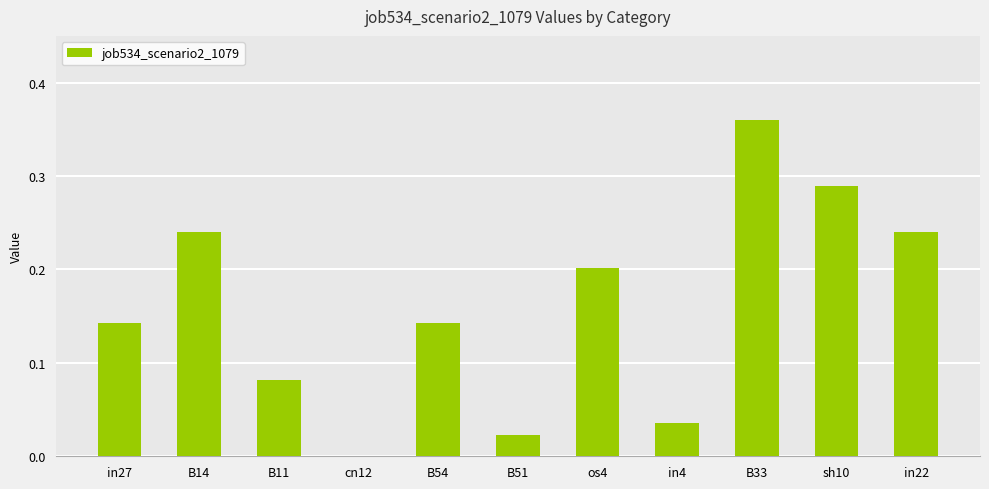

What is the sum of the values at B33 and B14?

0.6